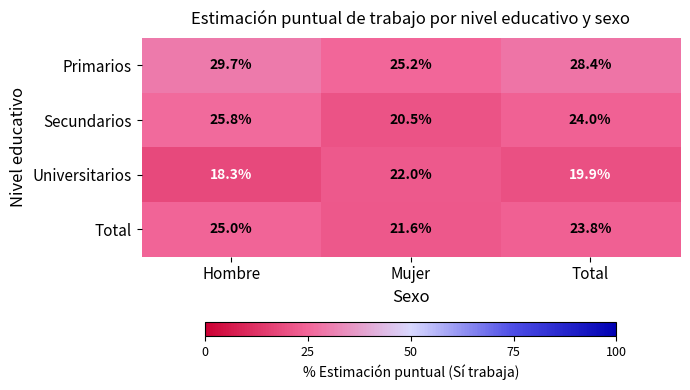

Rank the categories by Secundarios value from lowest to highest.

Mujer, Total, Hombre